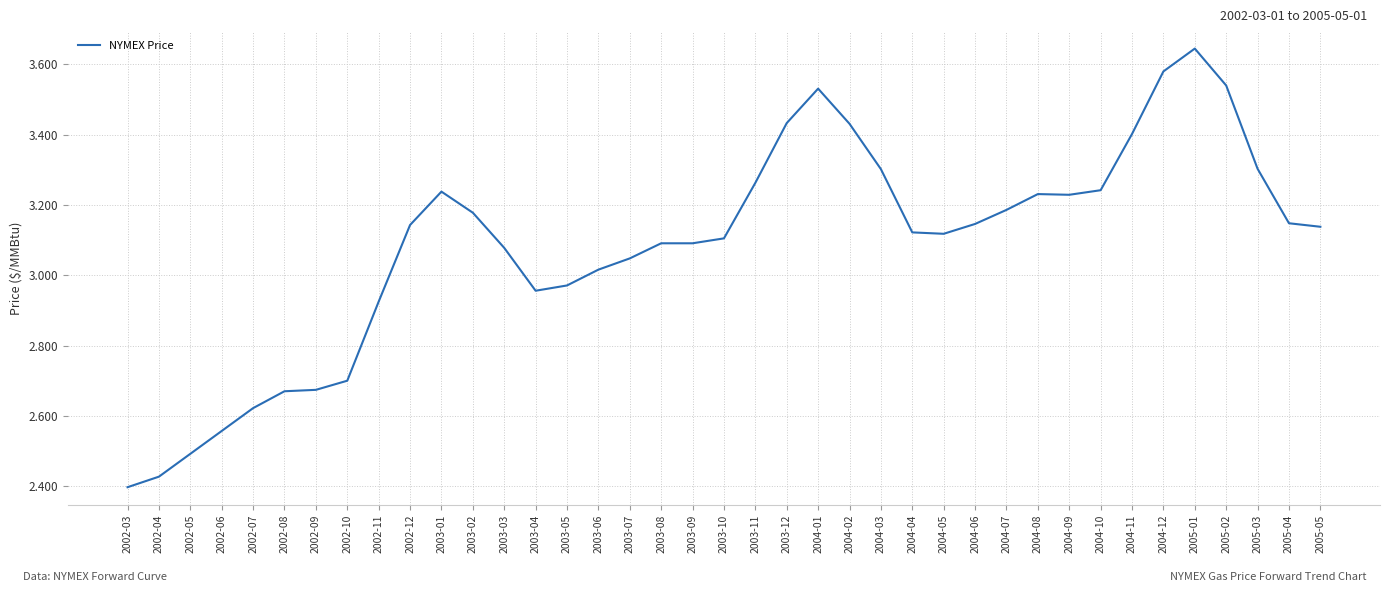

The value at 2005-03 is 1.6. True or false?

False